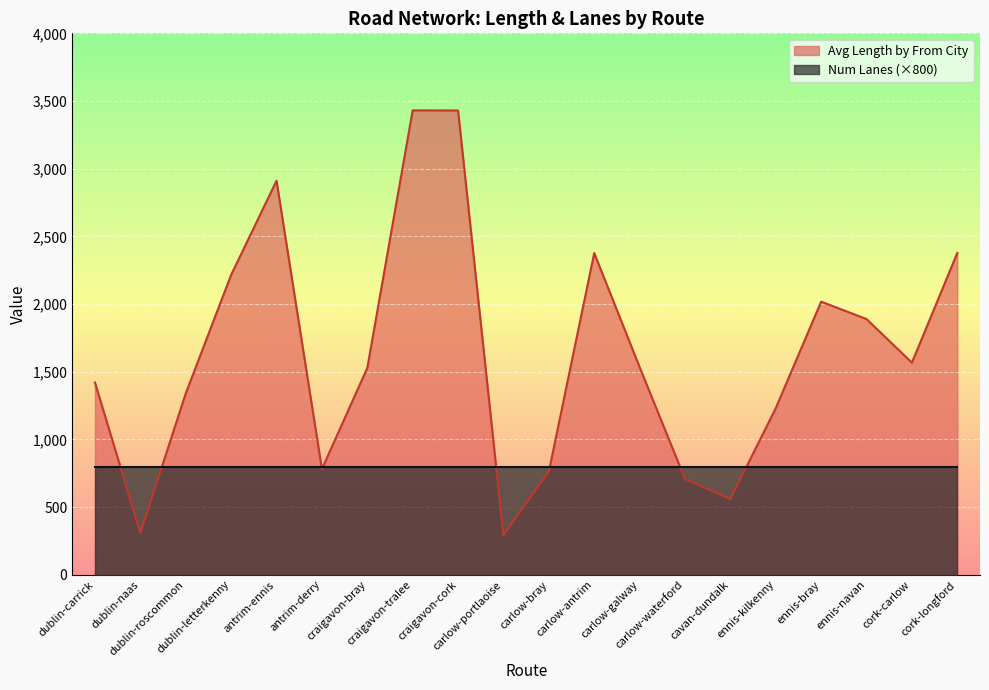

What is the change in value from carlow-antrim to cork-longford?

+1